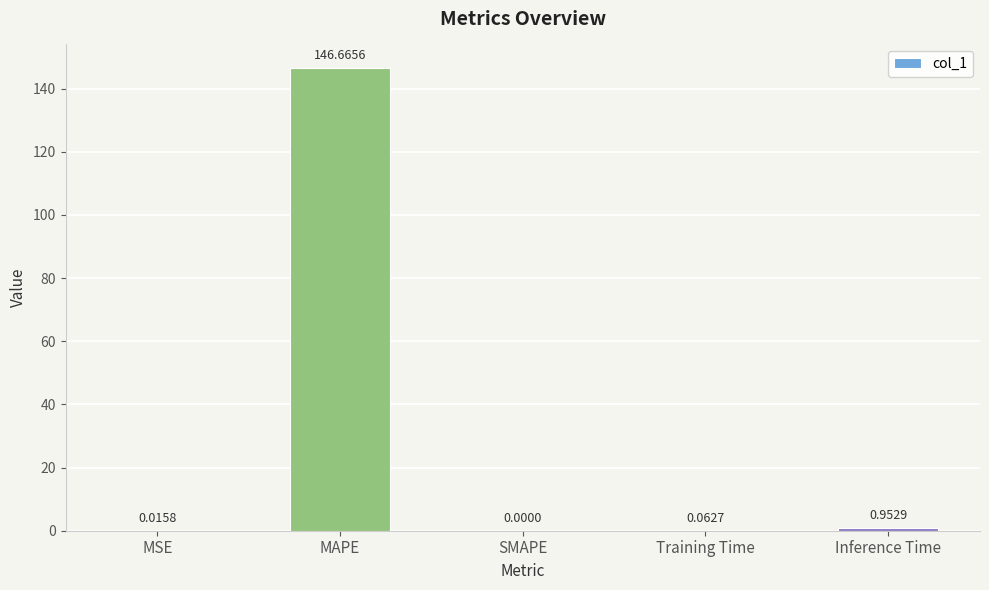

Where is the data nearest to the value 73?

Inference Time